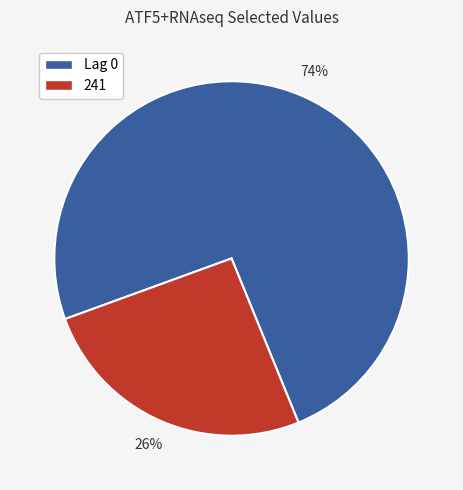

Between Lag 0 and 241, which is larger?

Lag 0